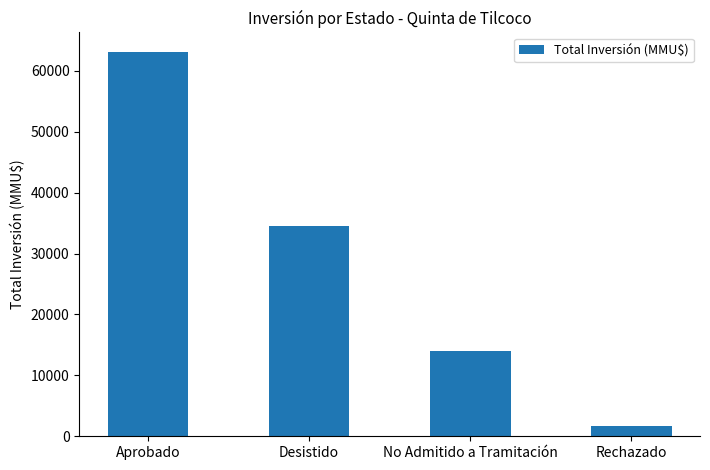

Reading left to right, list all the values displayed in this chart.

Aprobado=63157	Desistido=34570	No Admitido a Tramitación=14071	Rechazado=1750